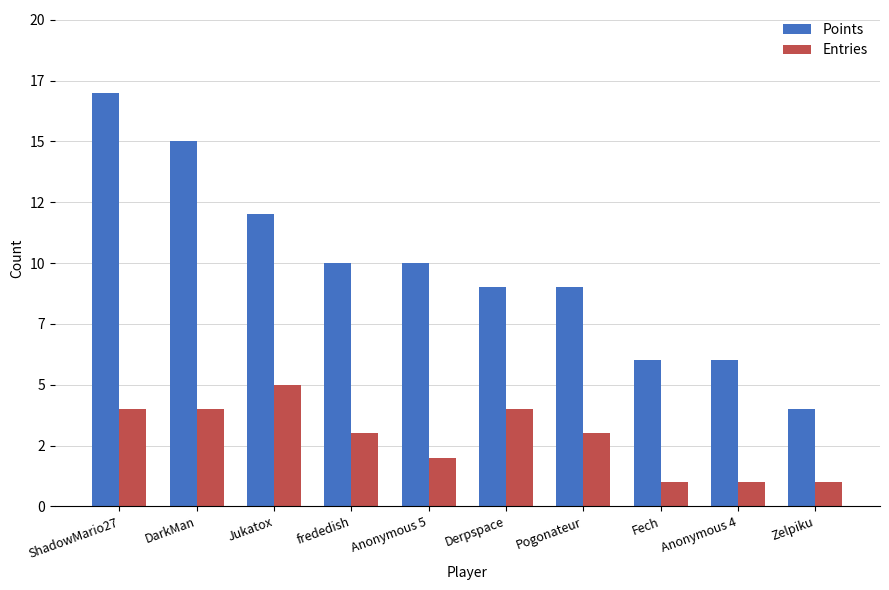

What is the minimum value shown in the chart?

1